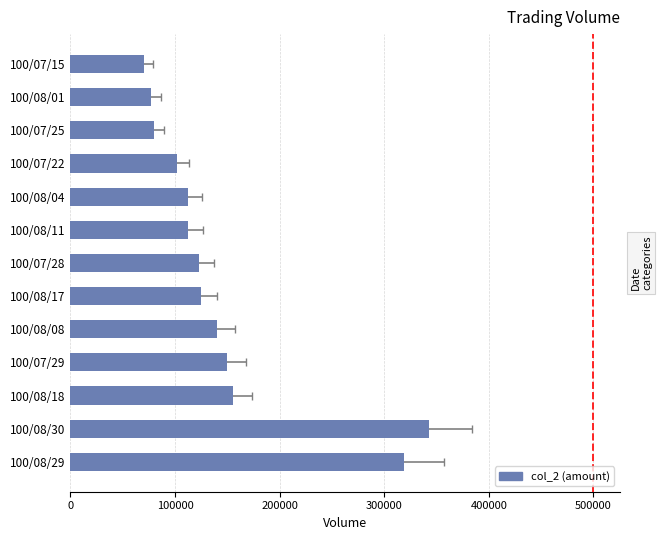

The value at 100/08/29 is 319150. True or false?

True